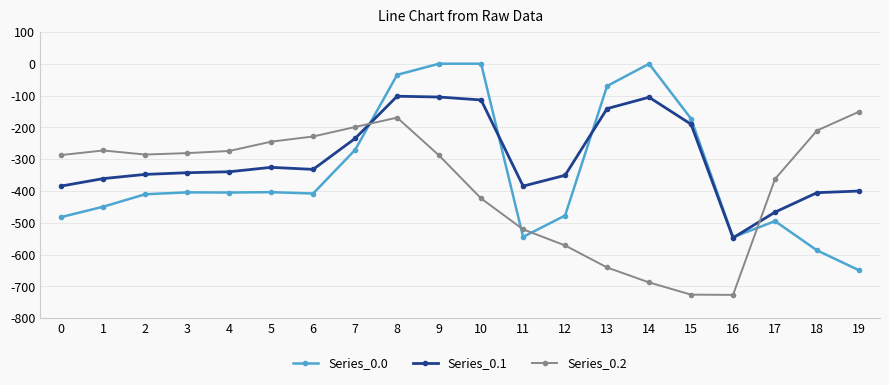

At which category is the sum across all series the highest?

8